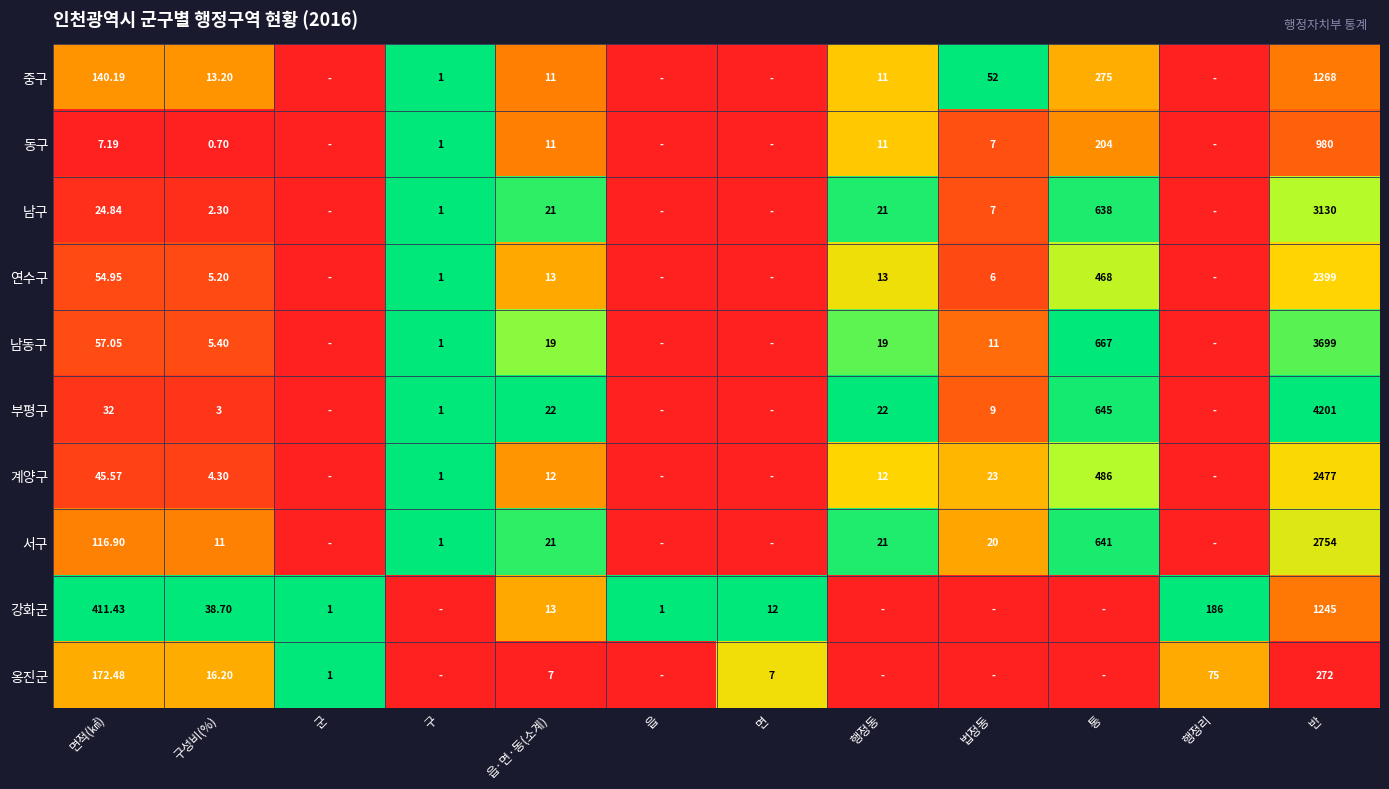

The 부평구 series shows 0.0 at 행정리. True or false?

True